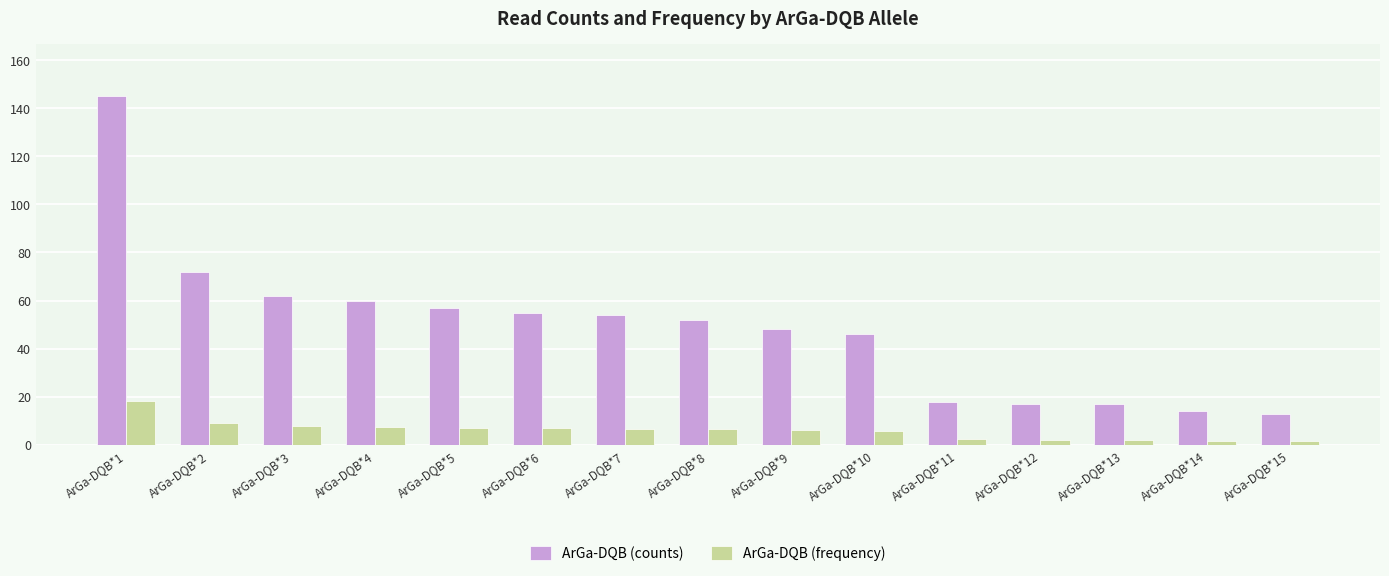

How many data points does each series have?

15